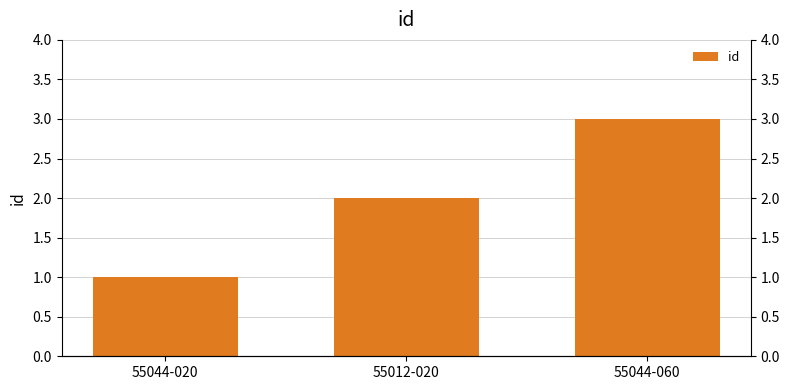

What is the label of the 3rd bar from the right?

55044-020